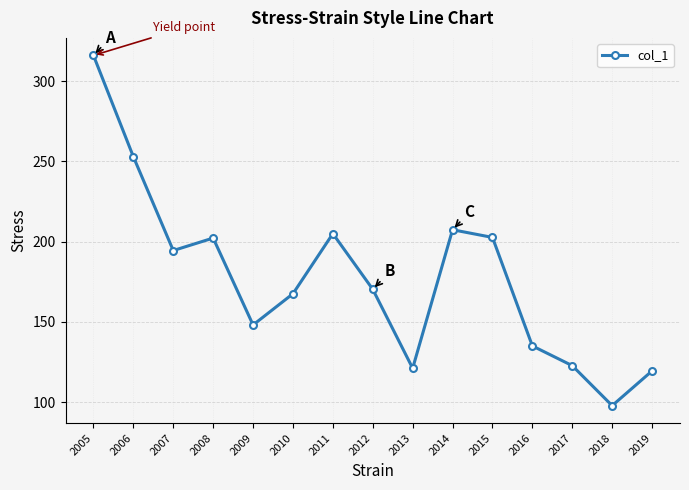

How many interior local valleys (lower than both neighbors) does the data have?

4